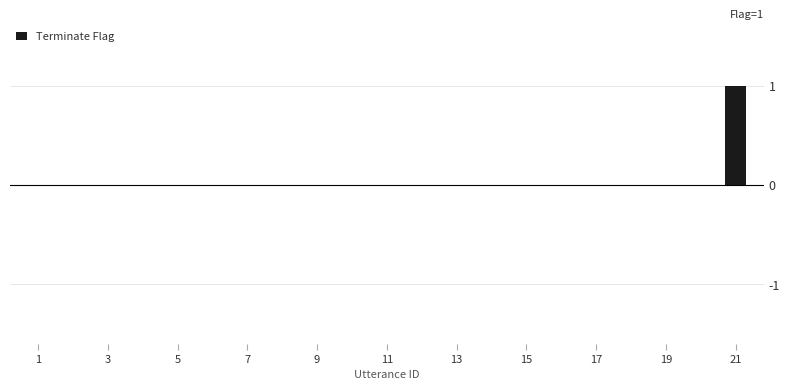

Reading left to right, list all the values displayed in this chart.

0	0	0	0	0	0	0	0	0	0	0	0	0	0	0	0	0	0	0	0	1